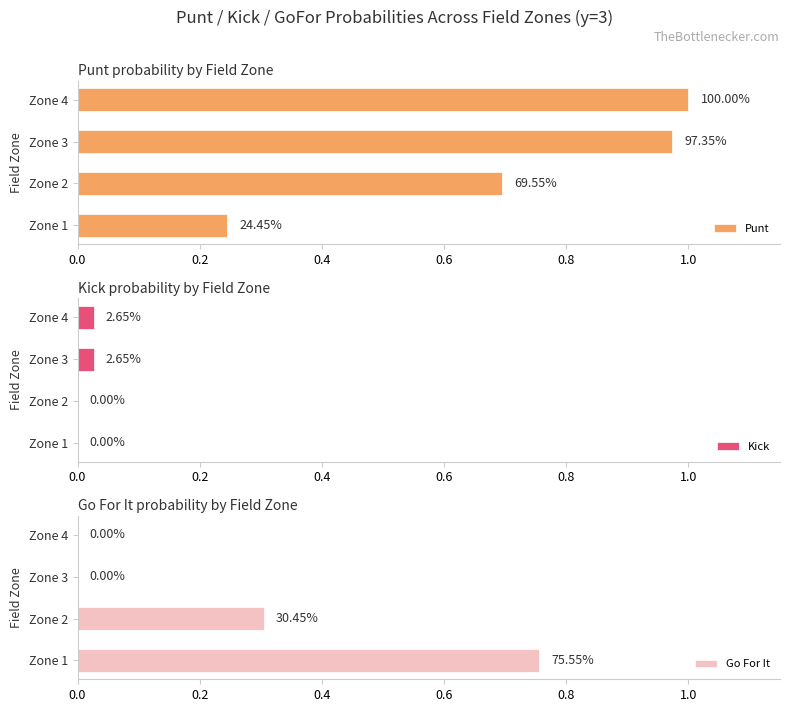

Count the number of data series in this chart.

3